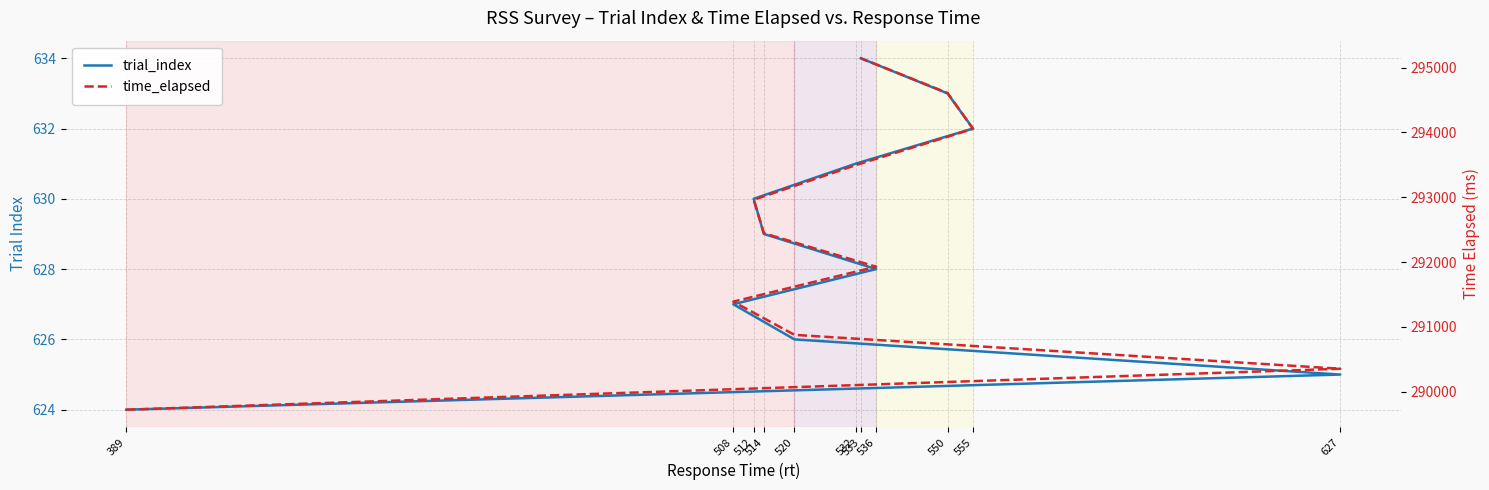

What is the value of the time_elapsed point at the 7th from the left?

292961